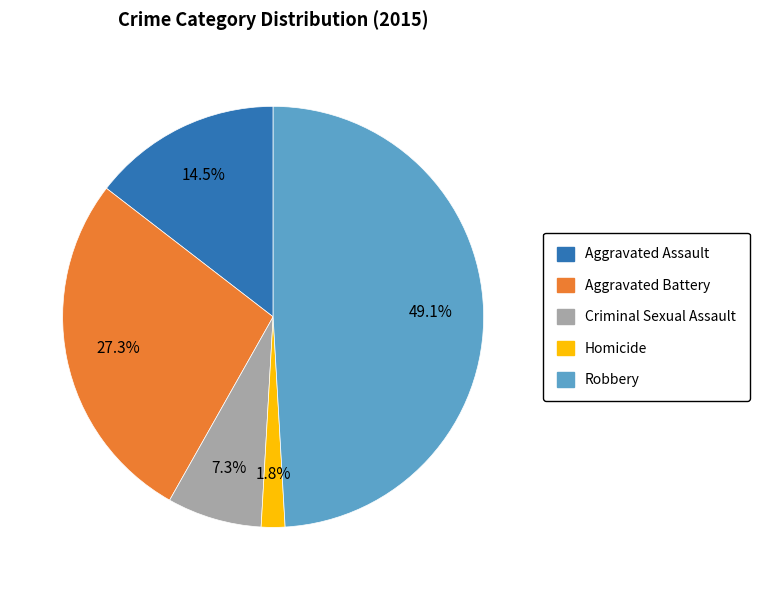

How many slices are in this pie chart?

5